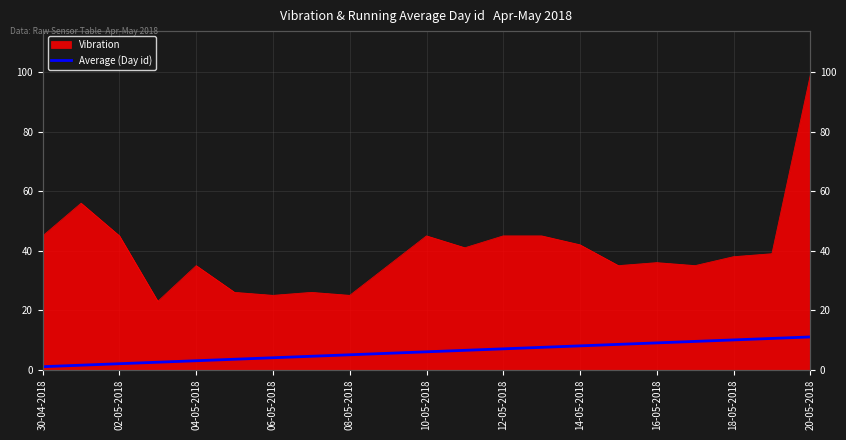

What is the smallest value displayed?

1.0